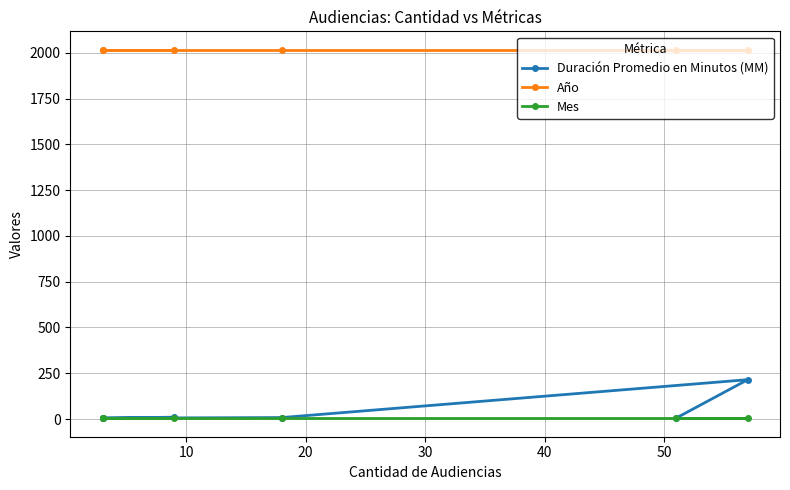

True or false: Mes has a value of 6 at 40.

False